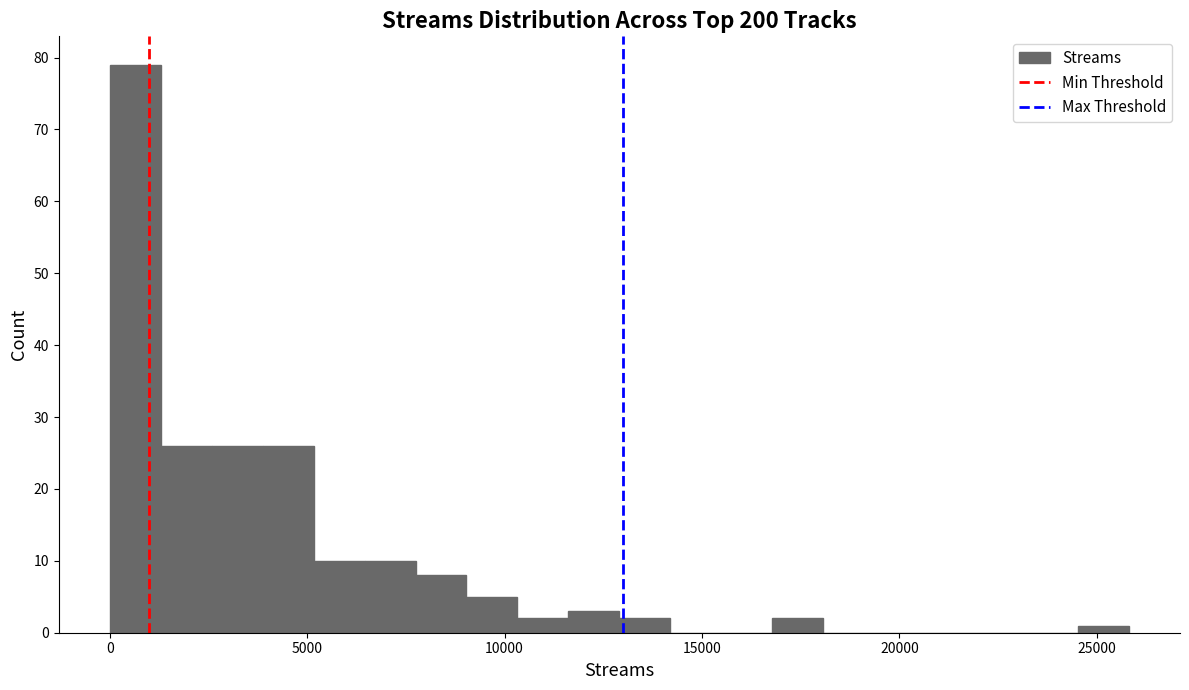

Around what value on the x-axis is the tallest bar? Give the approximate position of its centre, as read against the axis.

500